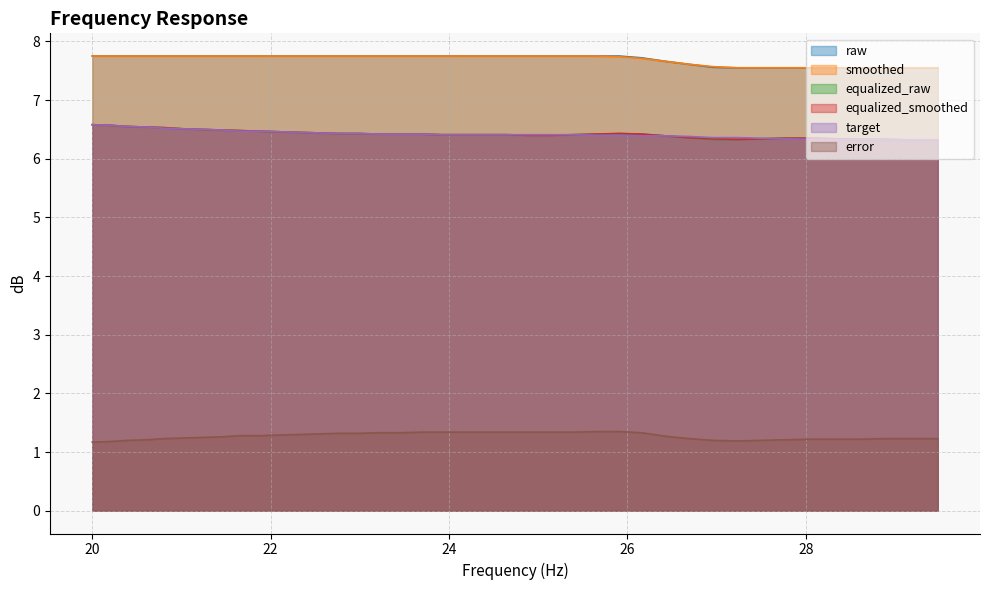

What is the label of the 2nd point from the left?

20.2